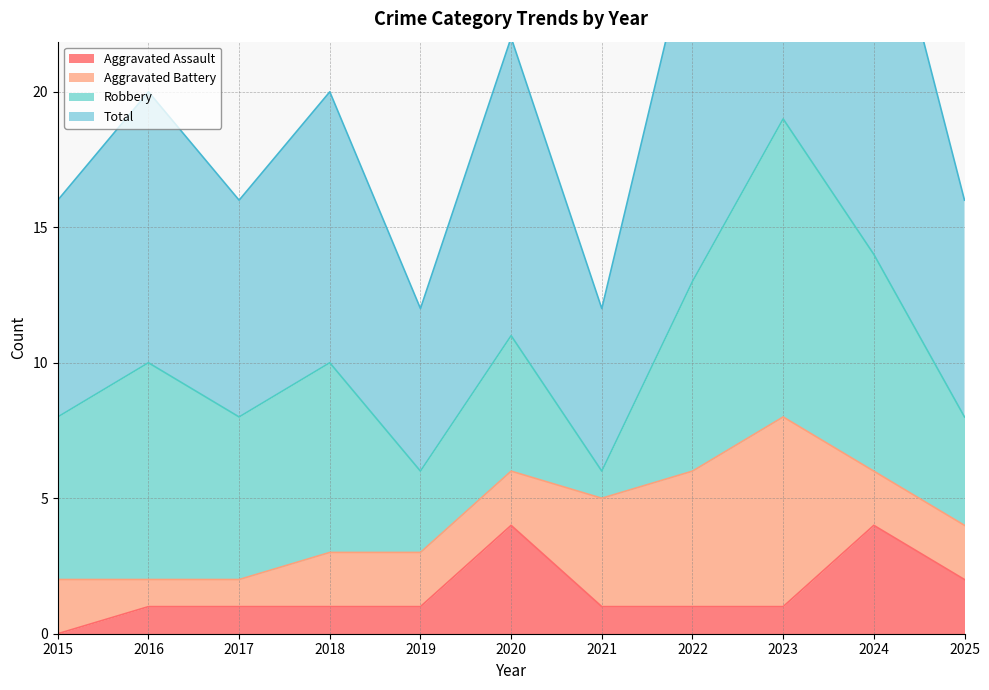

Which series has the largest total across all categories?

Total